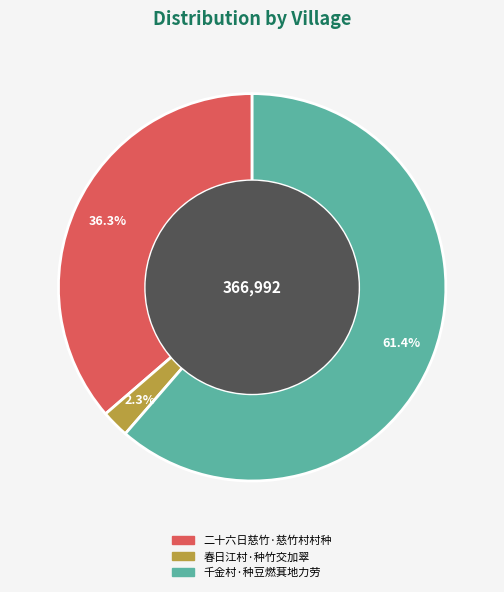

True or false: 二十六日慈竹·慈竹村村种 accounts for 42% of the total.

False